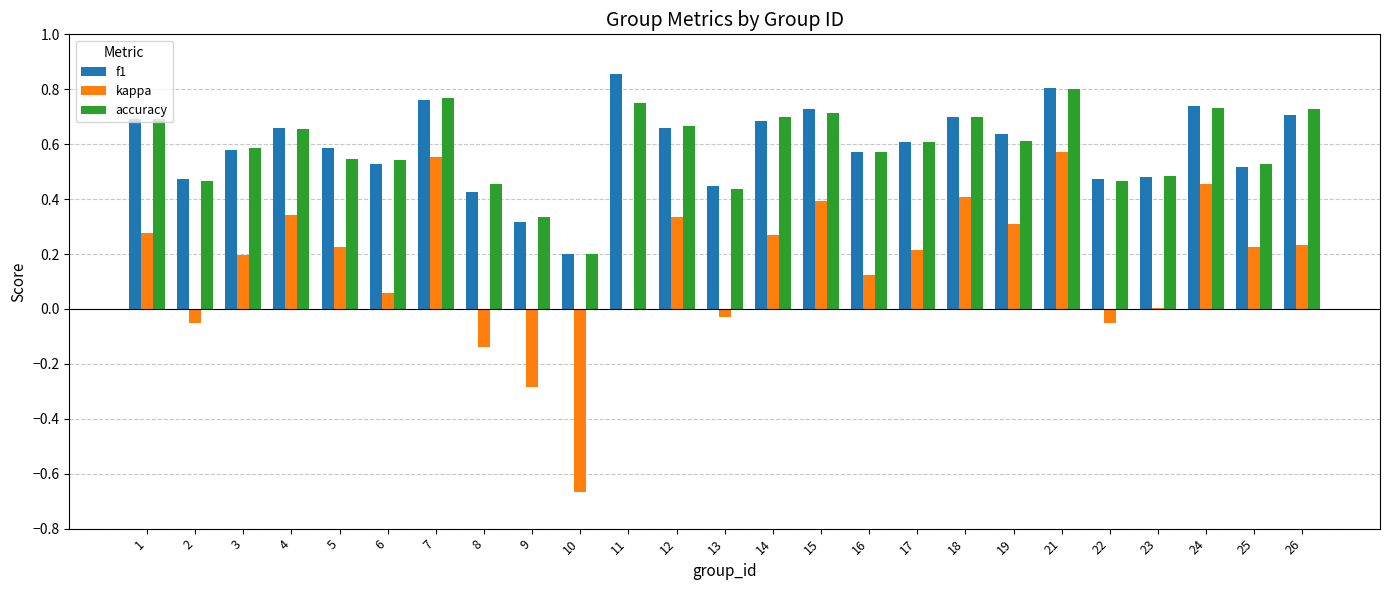

How many distinct data groups are displayed?

3